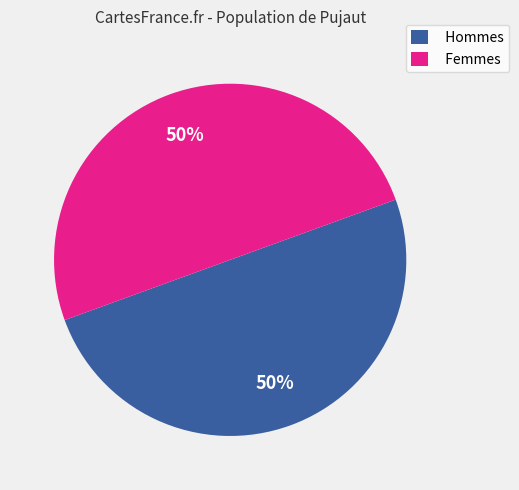

To the nearest percent, what percentage of the pie is Femmes?

50%